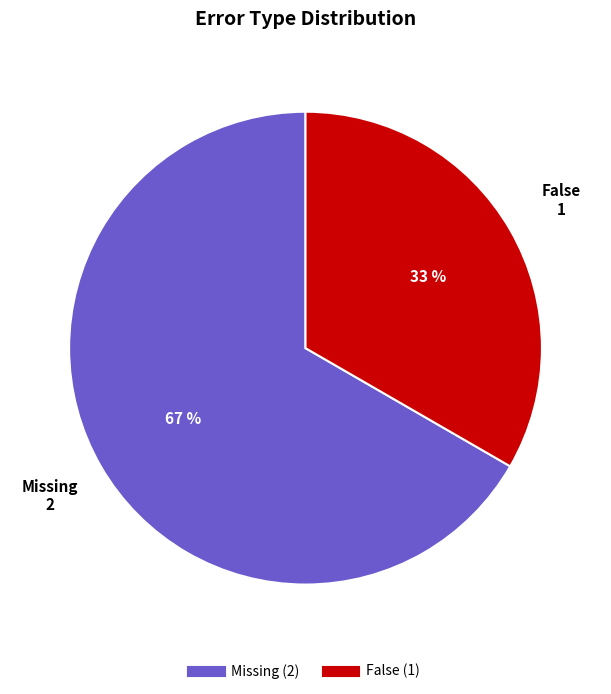

How many slices are in this pie chart?

2